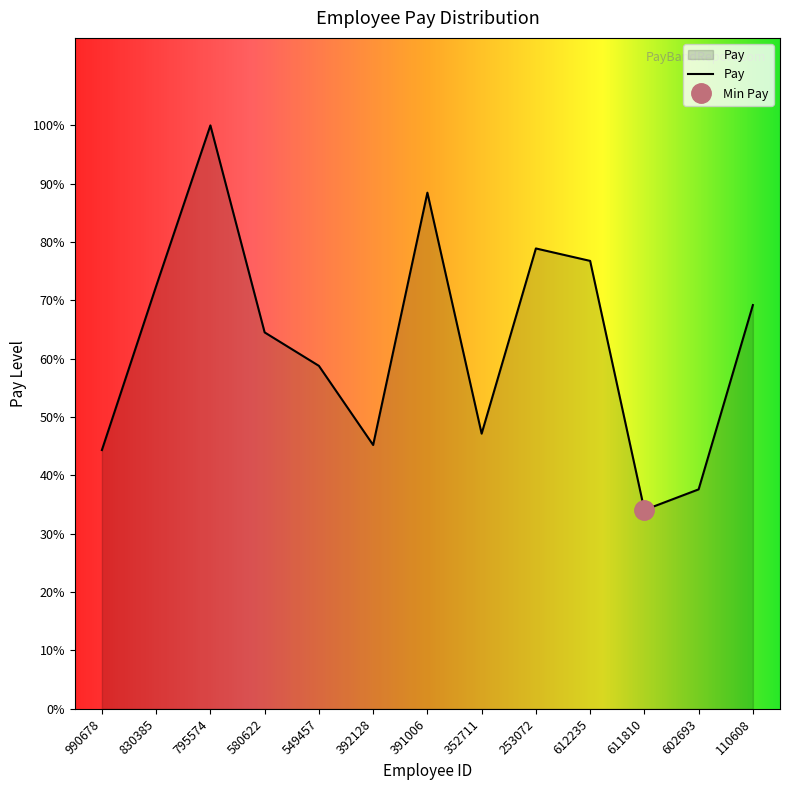

What is the label of the 8th point from the right?

392128